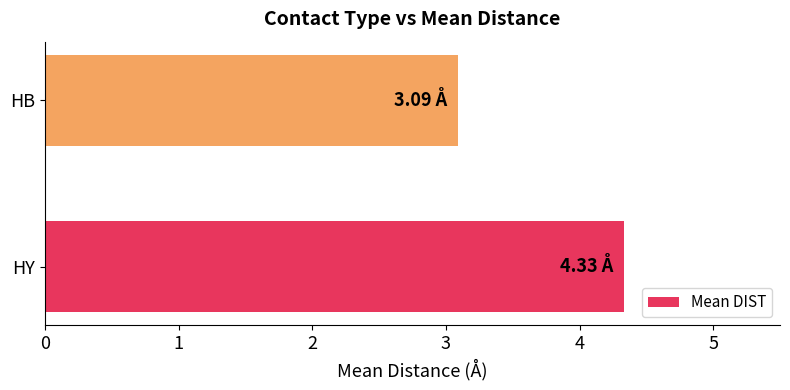

Where is the data nearest to the value 3?

HB